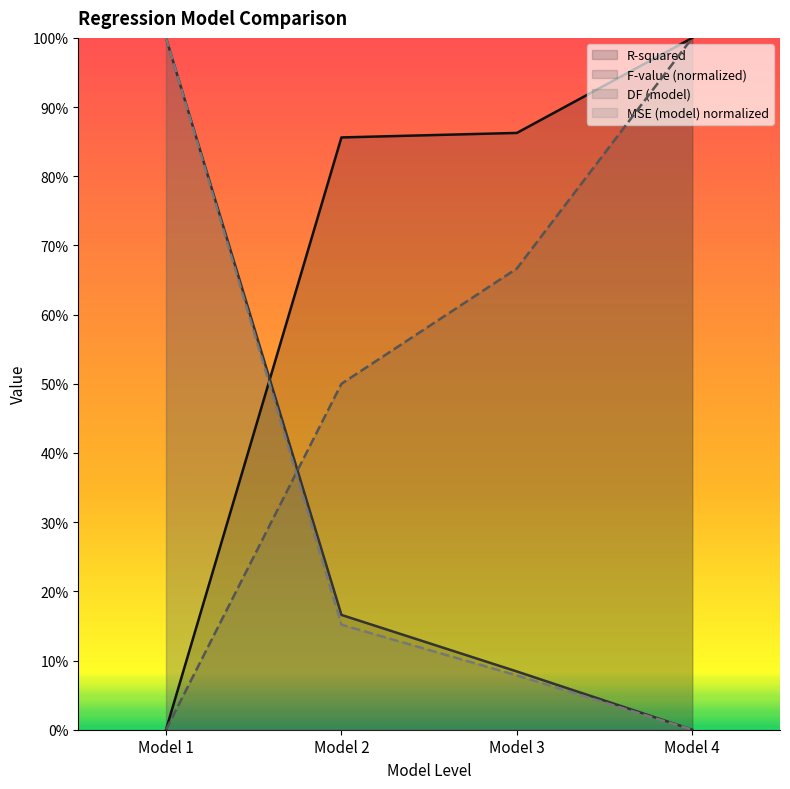

Does the chart have visible grid lines?

No